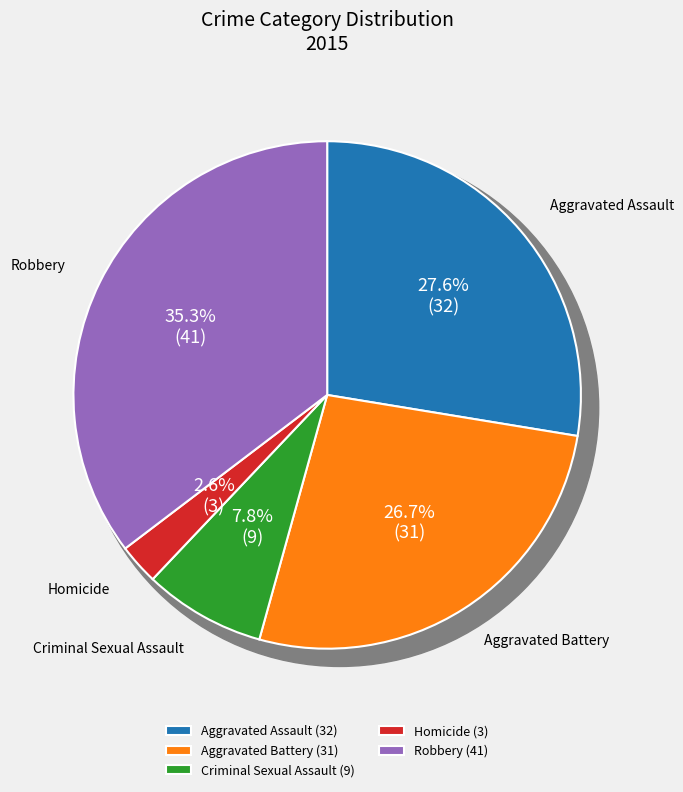

To the nearest percent, what percentage of the pie is Robbery?

35%